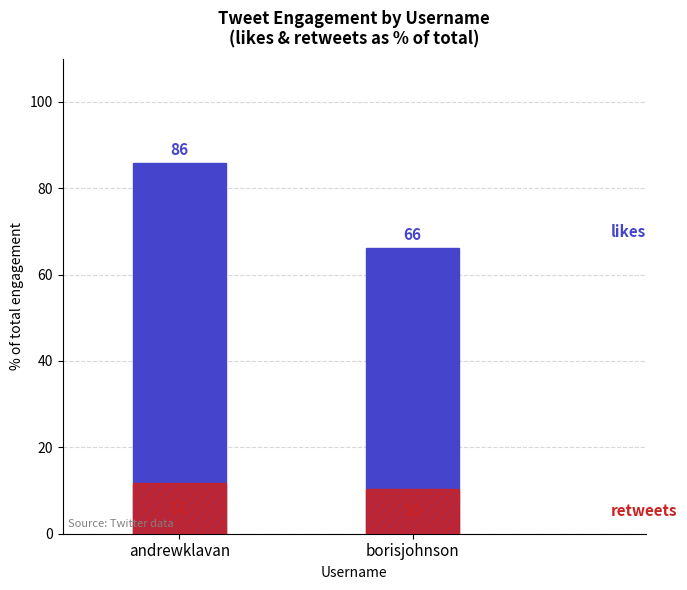

What are all the series names shown in the legend?

likes_count, retweets_count